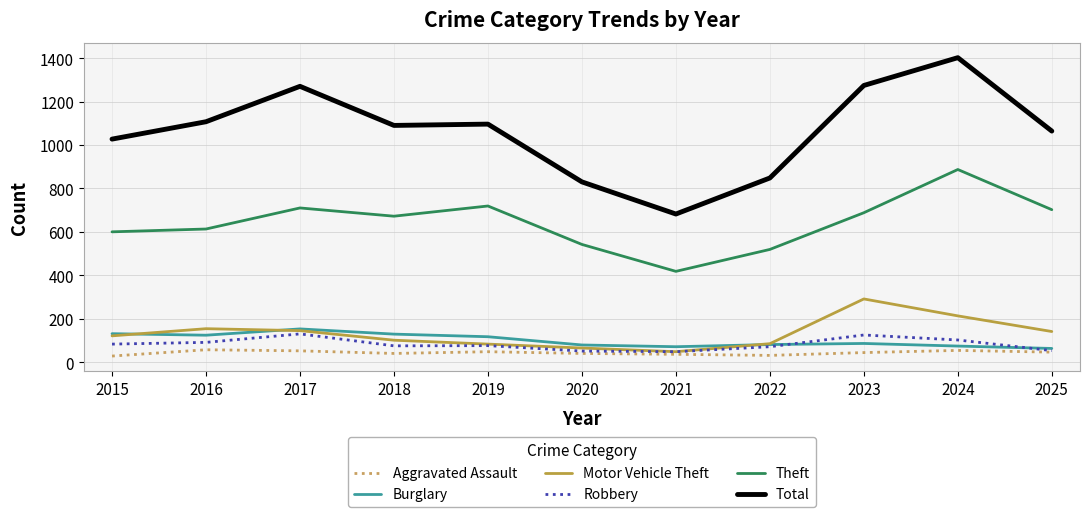

What value does the Theft series have at 2016?

613